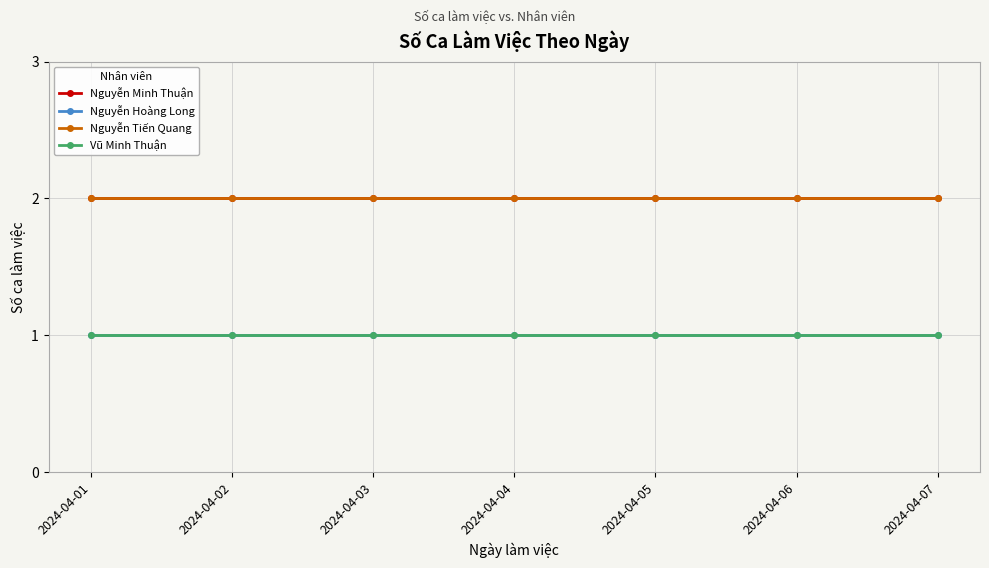

At how many categories does at least one series exceed 1?

7